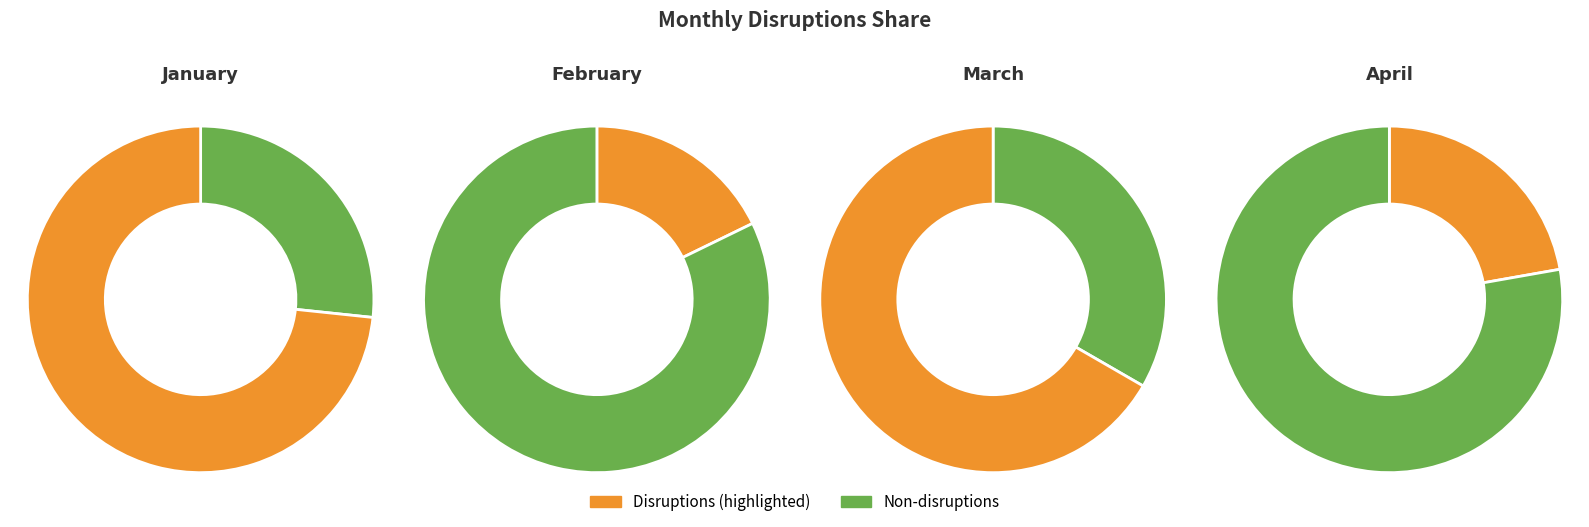

True or false: February accounts for 18% of the total.

True